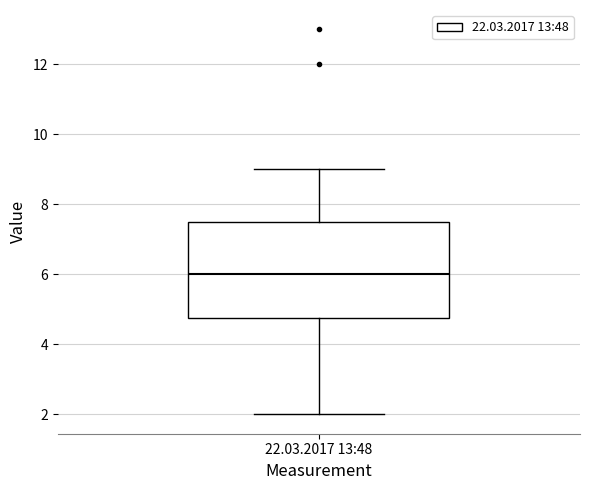

Read this box plot against the y-axis: the position of the median line, the range covered by the box, and the ends of both whiskers. The values are not printed on the chart, so give them approximately, as read against the axis.

median 6.0, box 4.8 to 7.6, whiskers 2.0 to 9.0